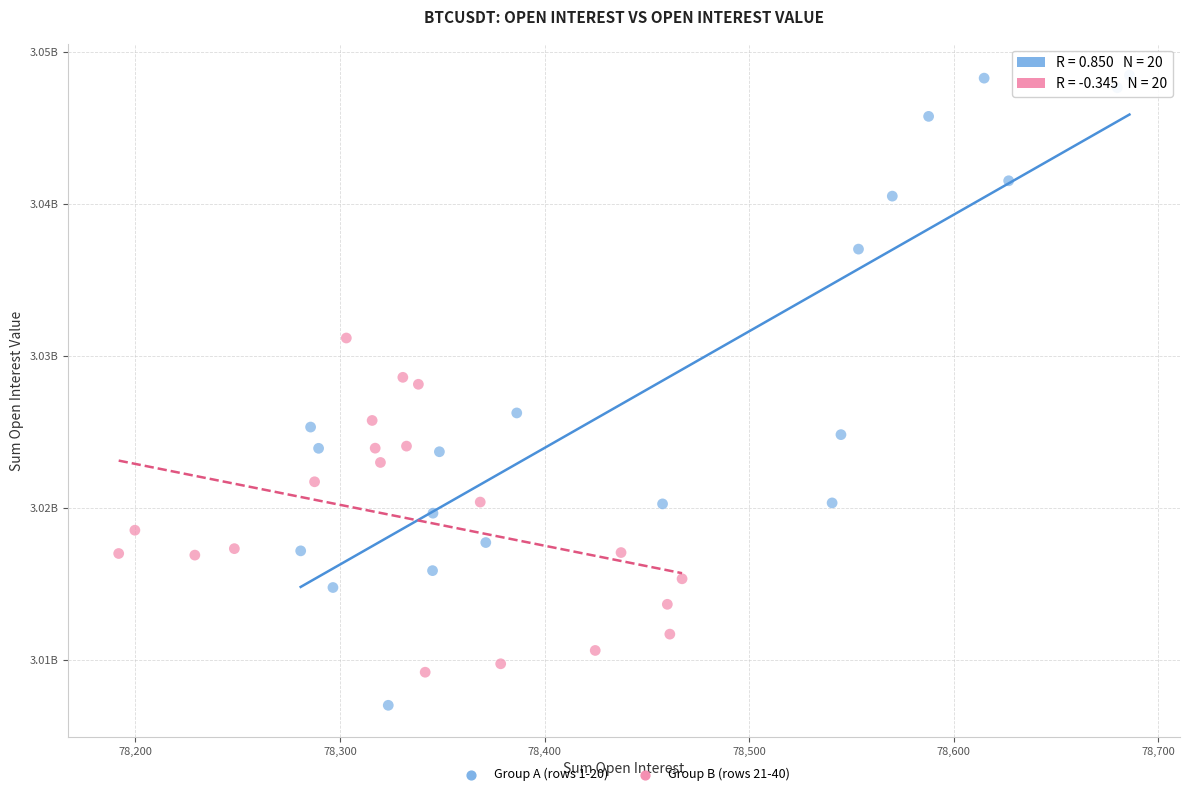

What are all the series names shown in the legend?

Group A (rows 1-20), Group B (rows 21-40)